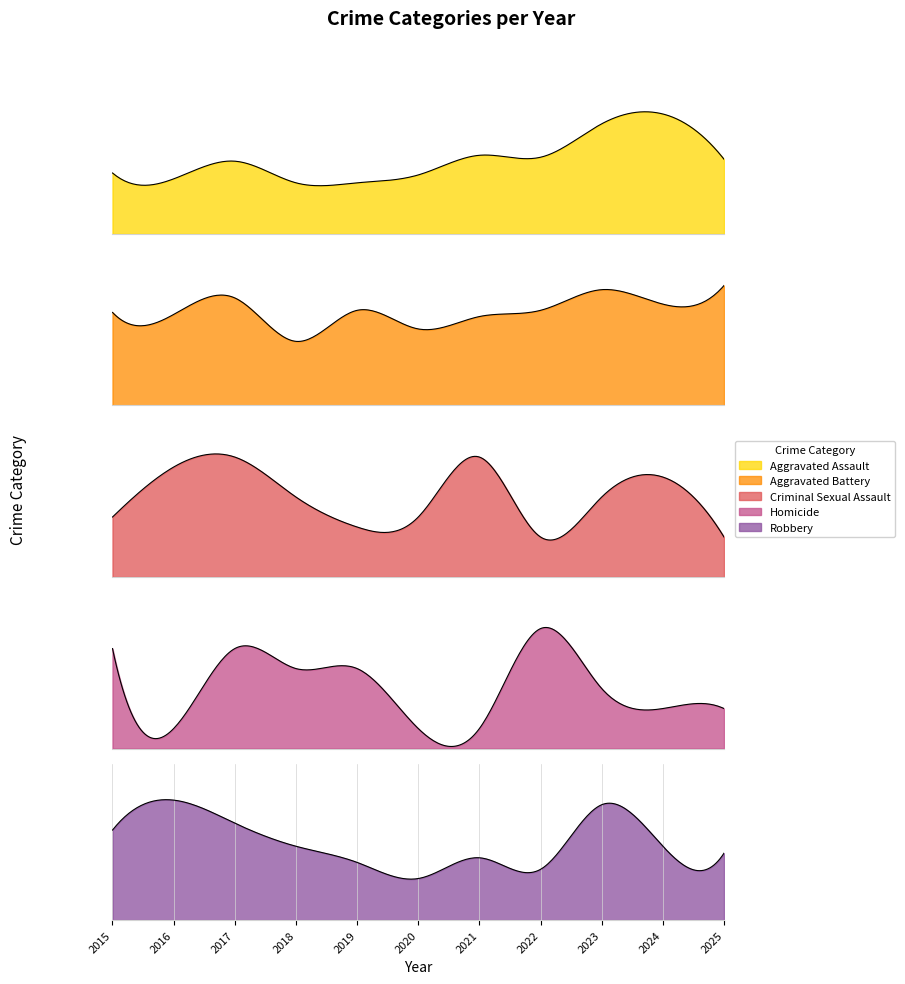

How many interior local peaks does the Aggravated Assault series have?

3